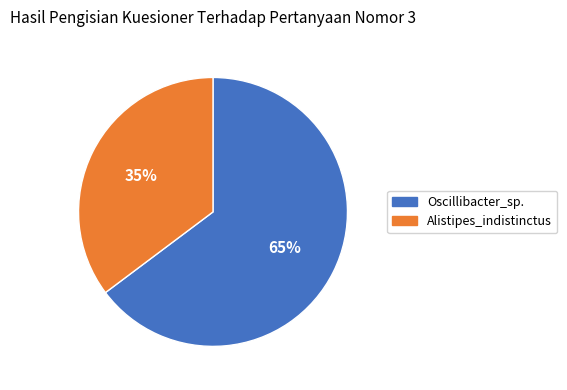

Count the number of slices in the pie.

2